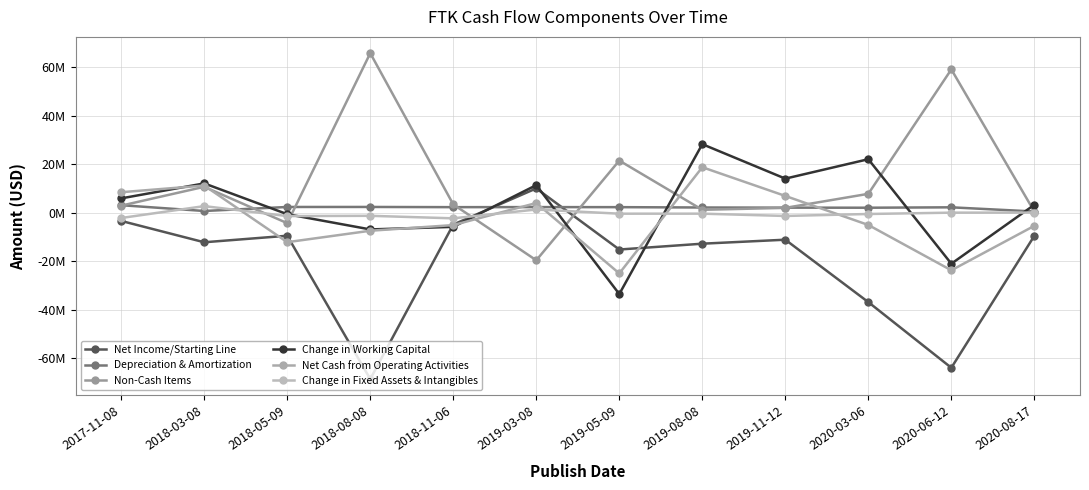

Reading left to right, transcribe all the data shown in this chart.

Net Income/Starting Line: 2017-11-08=-3419000	2018-03-08=-12219000	2018-05-09=-9528000	2018-08-08=-68631000	2018-11-06=-4916000	2019-03-08=9992000	2019-05-09=-15212000	2019-08-08=-12805000	2019-11-12=-11160000	2020-03-06=-36896000	2020-06-12=-63967000	2020-08-17=-9561000
Depreciation & Amortization: 2017-11-08=3068000	2018-03-08=677000	2018-05-09=2333000	2018-08-08=2343000	2018-11-06=2259000	2019-03-08=2281000	2019-05-09=2260000	2019-08-08=2119000	2019-11-12=2058000	2020-03-06=2028000	2020-06-12=2191000	2020-08-17=468000
Non-Cash Items: 2017-11-08=2887000	2018-03-08=10651000	2018-05-09=-4345000	2018-08-08=65746000	2018-11-06=3389000	2019-03-08=-19647000	2019-05-09=21461000	2019-08-08=1174000	2019-11-12=1964000	2020-03-06=7756000	2020-06-12=59060000	2020-08-17=424000
Change in Working Capital: 2017-11-08=5885000	2018-03-08=12058000	2018-05-09=-643000	2018-08-08=-6925000	2018-11-06=-5863000	2019-03-08=11339000	2019-05-09=-33570000	2019-08-08=28229000	2019-11-12=14021000	2020-03-06=22028000	2020-06-12=-21061000	2020-08-17=3230000
Net Cash from Operating Activities: 2017-11-08=8421000	2018-03-08=11167000	2018-05-09=-12183000	2018-08-08=-7467000	2018-11-06=-5131000	2019-03-08=3965000	2019-05-09=-25061000	2019-08-08=18717000	2019-11-12=6883000	2020-03-06=-5084000	2020-06-12=-23777000	2020-08-17=-5439000
Change in Fixed Assets & Intangibles: 2017-11-08=-2206000	2018-03-08=2687000	2018-05-09=-1414000	2018-08-08=-1308000	2018-11-06=-2348000	2019-03-08=1296000	2019-05-09=-432000	2019-08-08=-422000	2019-11-12=-1371000	2020-03-06=-560000	2020-06-12=-8000	2020-08-17=24000